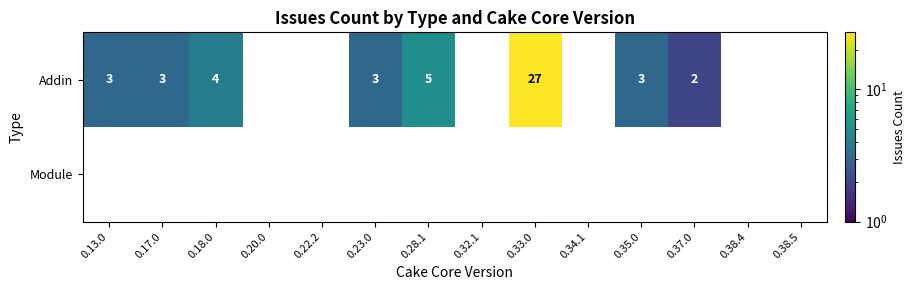

List the series in order of their peak value, highest first.

Addin, Module